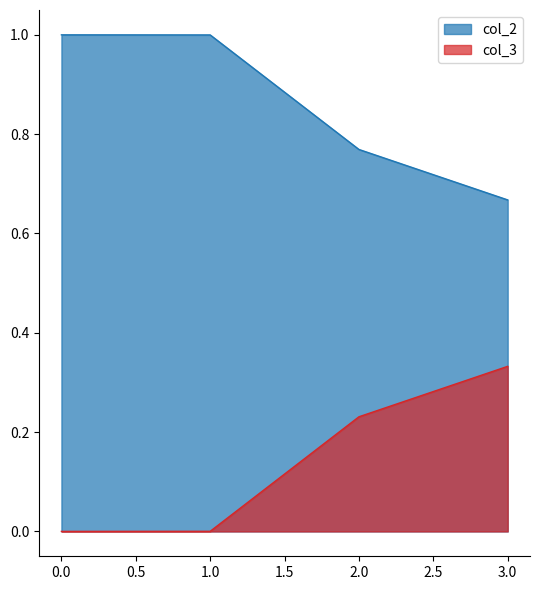

True or false: col_2 and col_3 intersect in this chart.

False